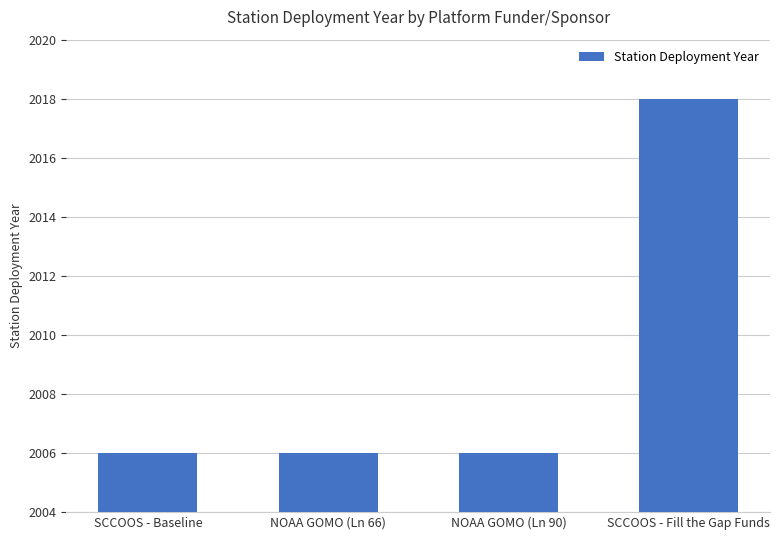

What is the maximum value shown in the chart?

2018